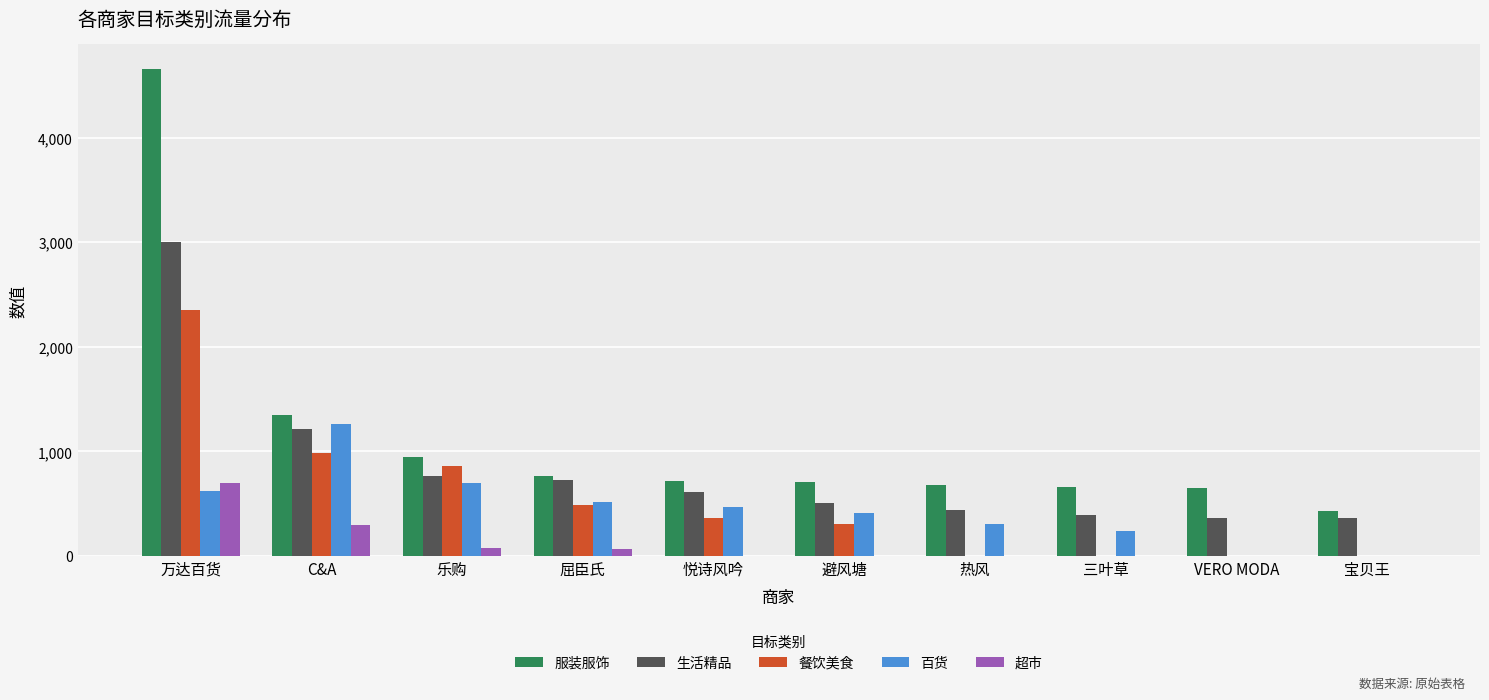

What is the total value across all series at 乐购?

3335